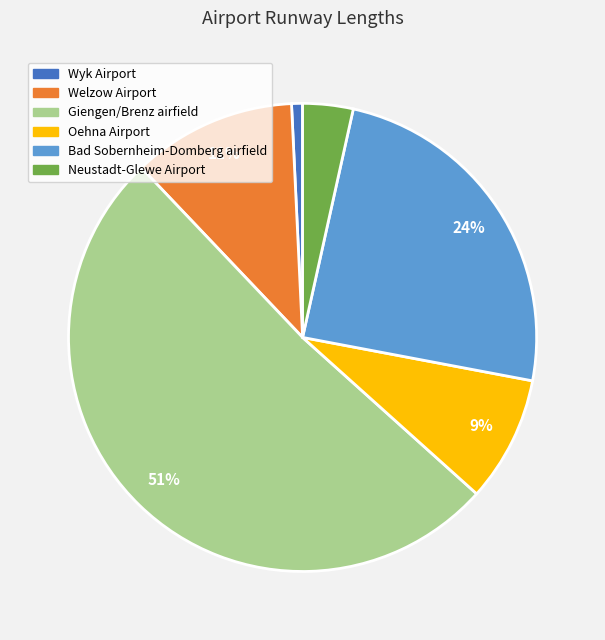

To the nearest percent, what is the difference between the Welzow Airport and Giengen/Brenz airfield slice percentages?

40%